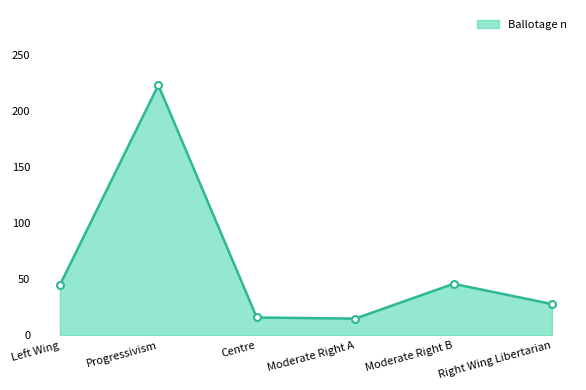

What is the greatest value displayed?

223